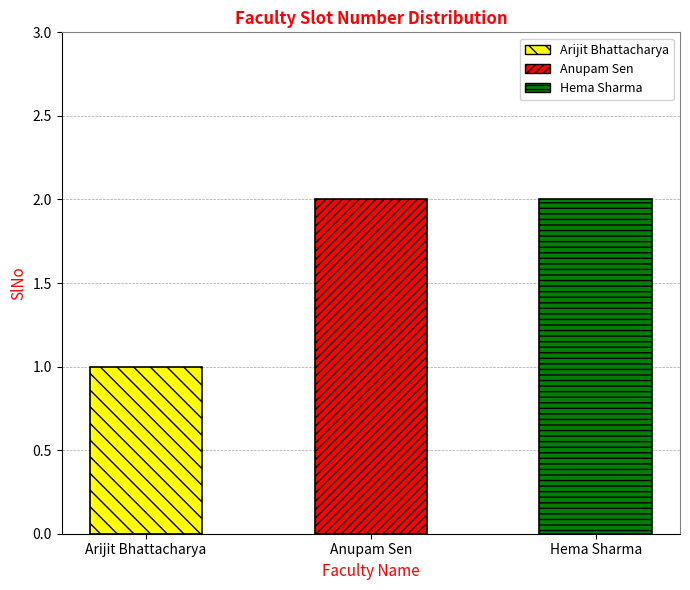

True or false: the data shows 1 at Arijit Bhattacharya.

True